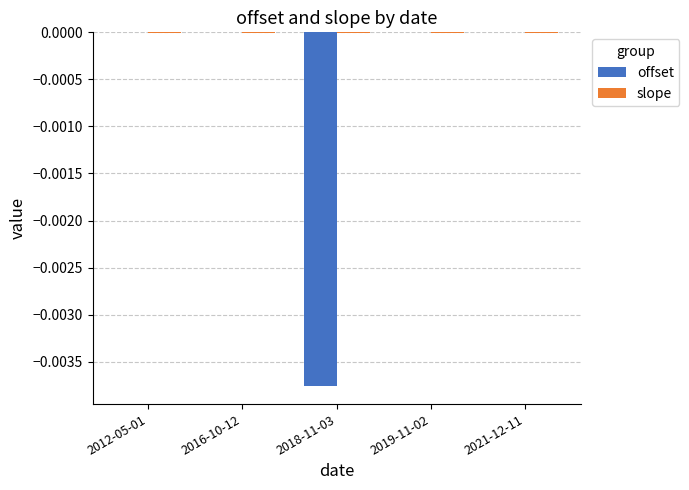

Are the bars horizontal?

No